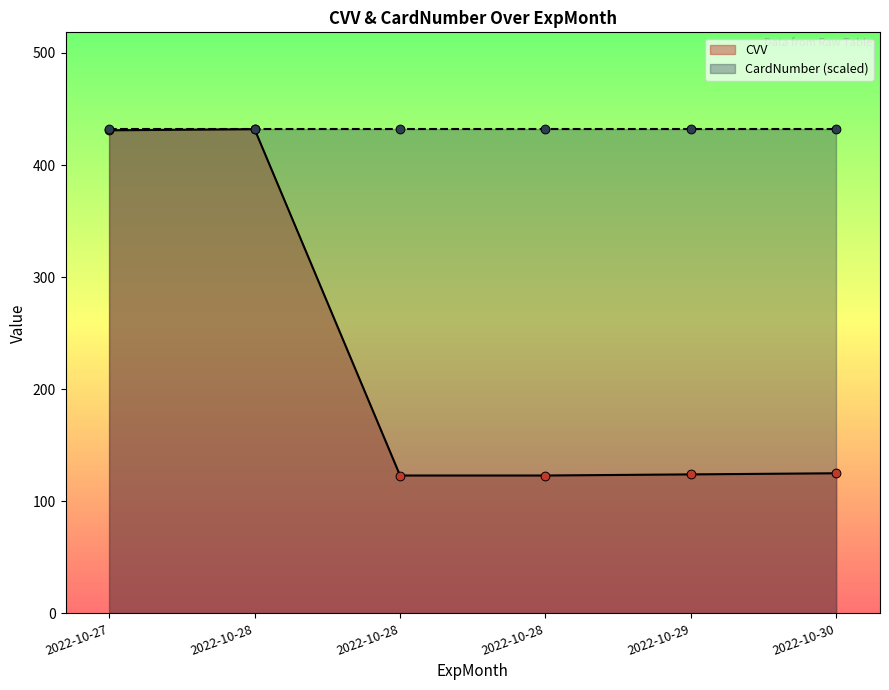

Approximately how many times larger is the value at 2022-10-27 compared to 2022-10-29?

3.5